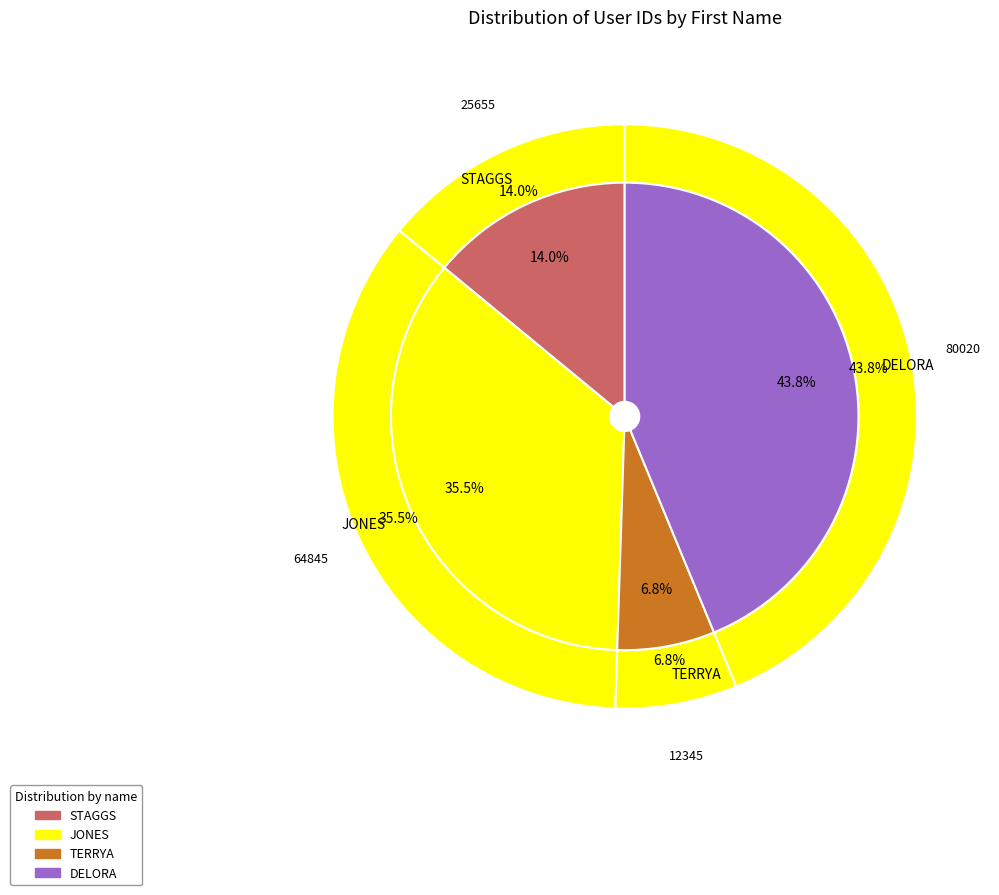

Which has a higher value, TERRYA or DELORA?

DELORA